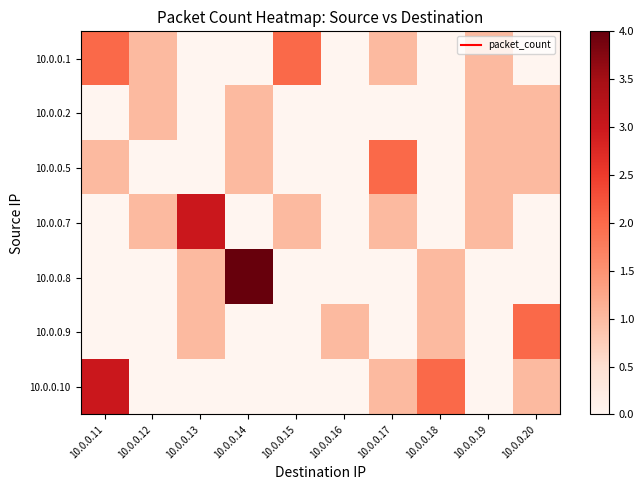

What is the difference between the highest and lowest values at 10.0.0.14?

4